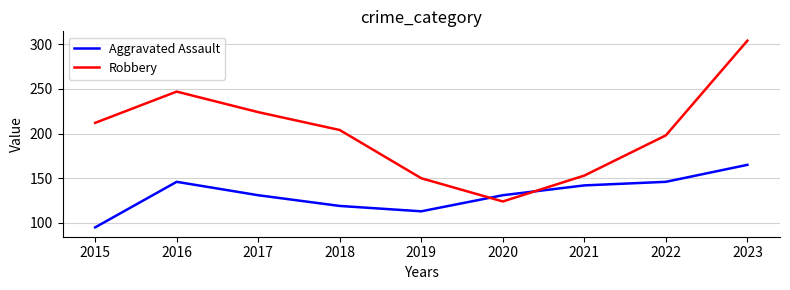

Which series changed the most between 2017 and 2019?

Robbery